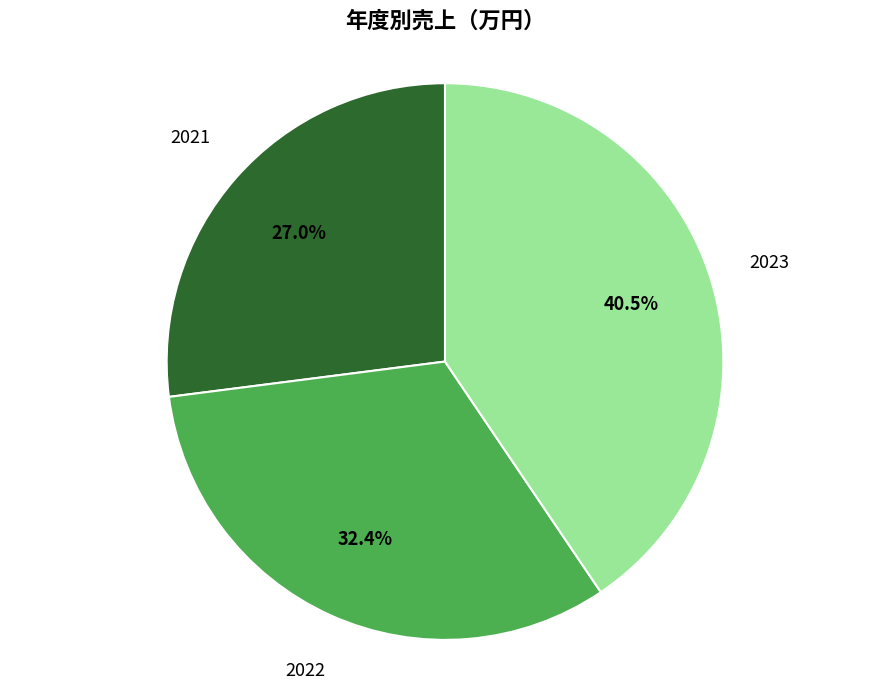

Is there any slice that represents more than half of the pie?

No